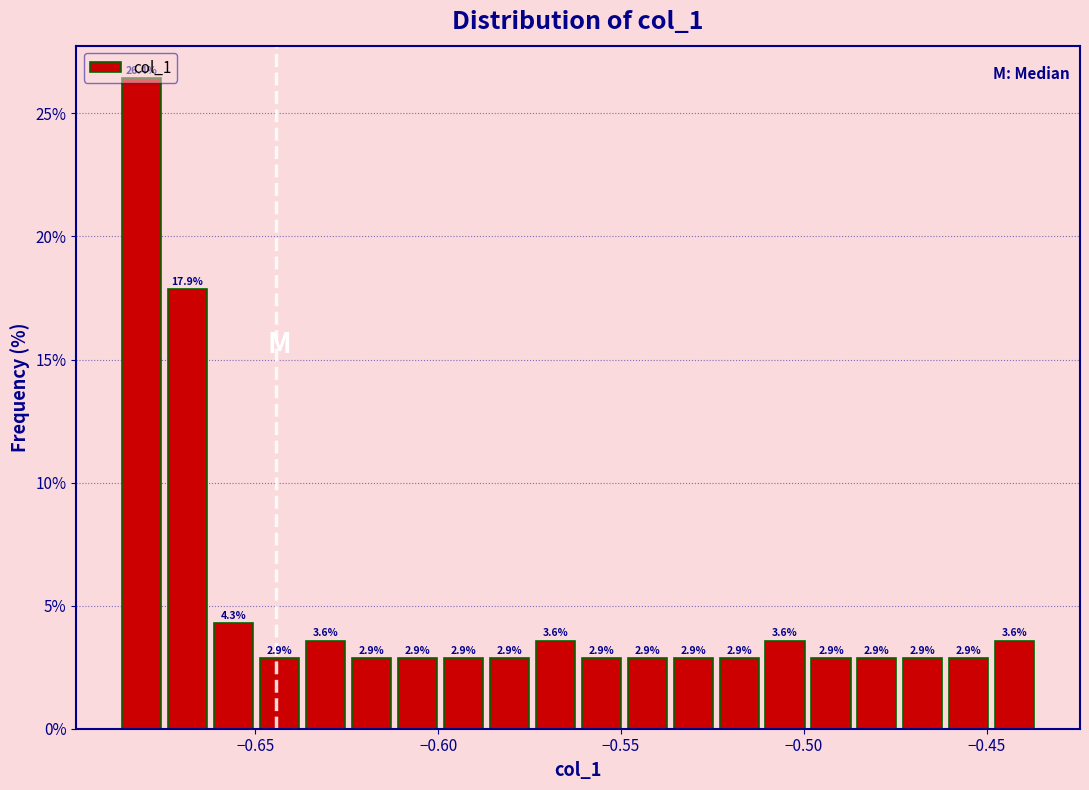

Around what value on the x-axis is the tallest bar? Give the approximate position of its centre, as read against the axis.

-0.680